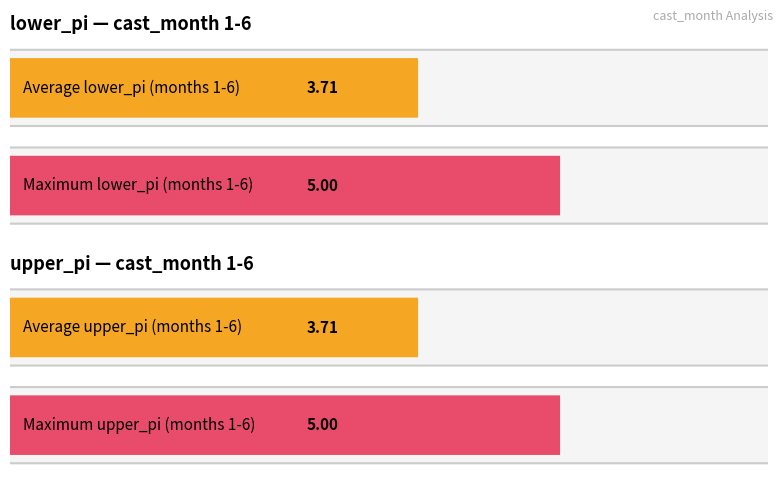

List the series in order of their overall mean, highest first.

upper_pi, lower_pi